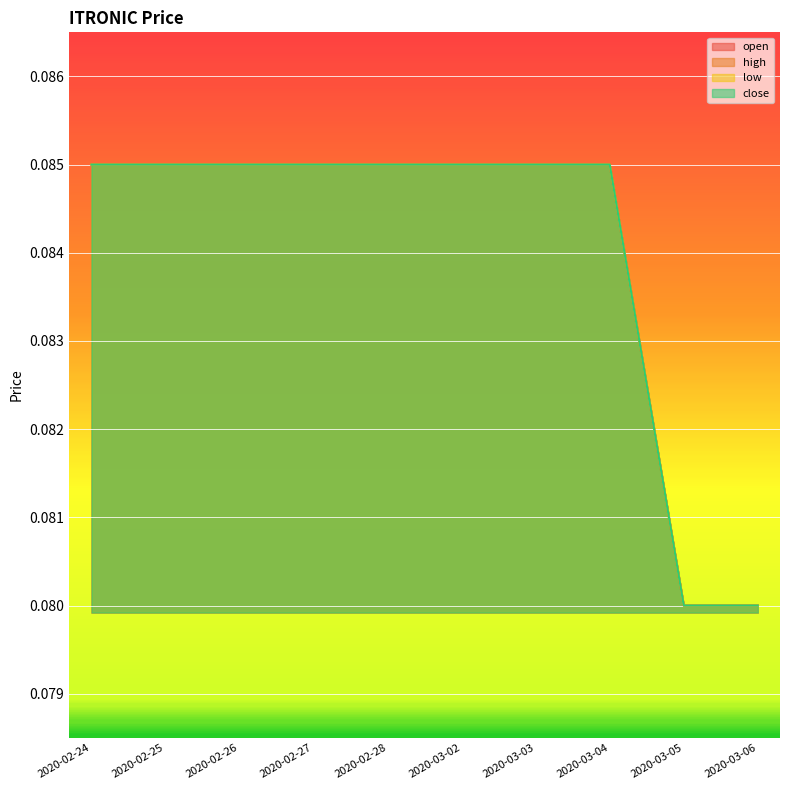

What are all the series names shown in the legend?

open, high, low, close